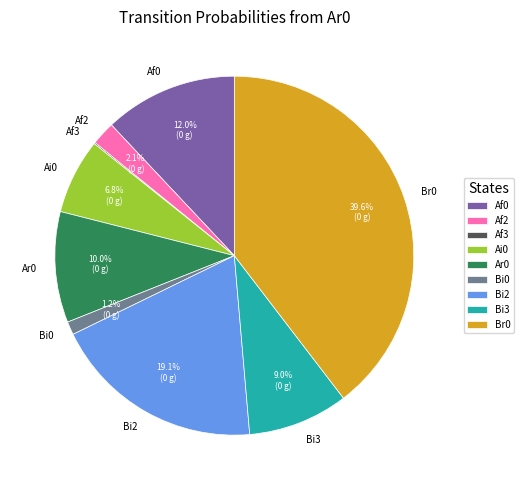

Is there a majority slice in this chart?

No